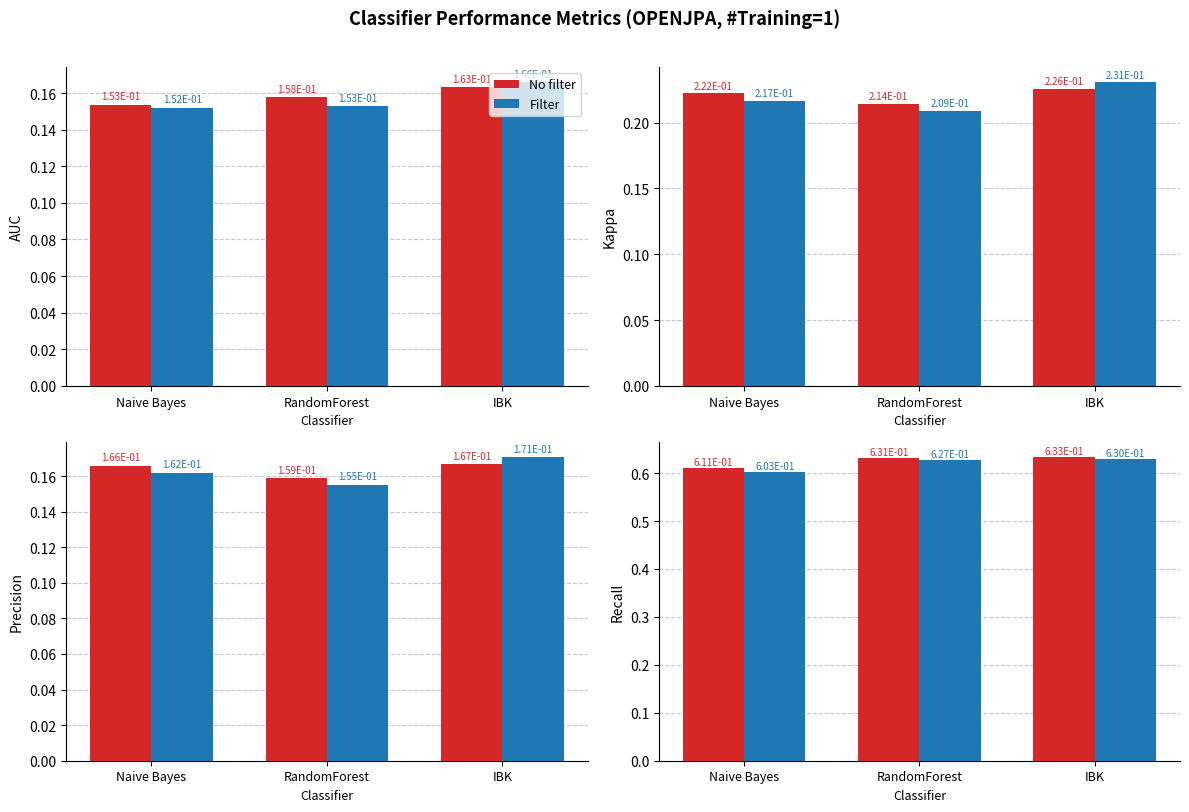

What is the value of the Filter bar at the 3rd from the left?

0.6